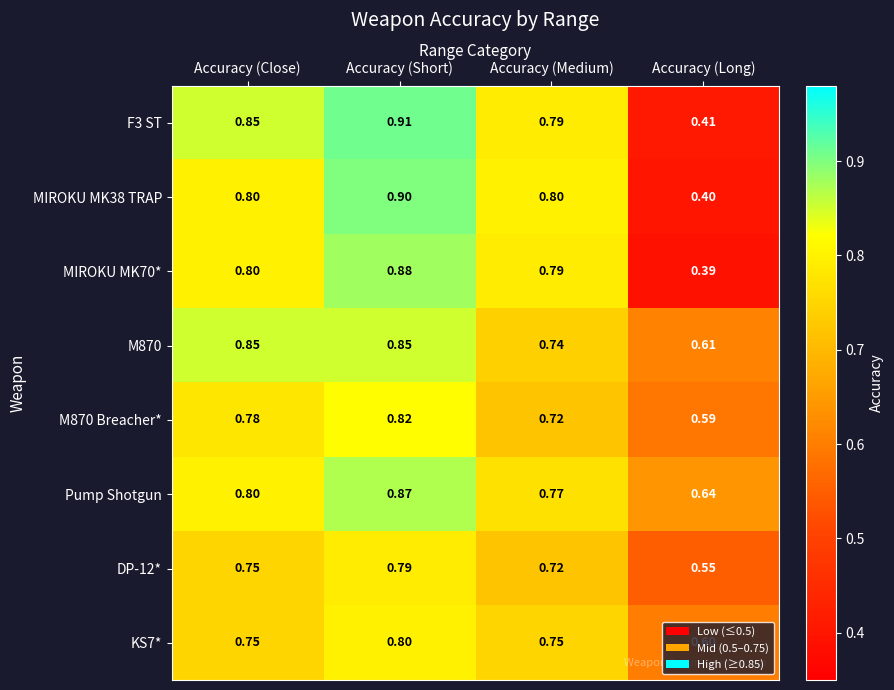

At which category is the sum across all series the highest?

Accuracy (Short)